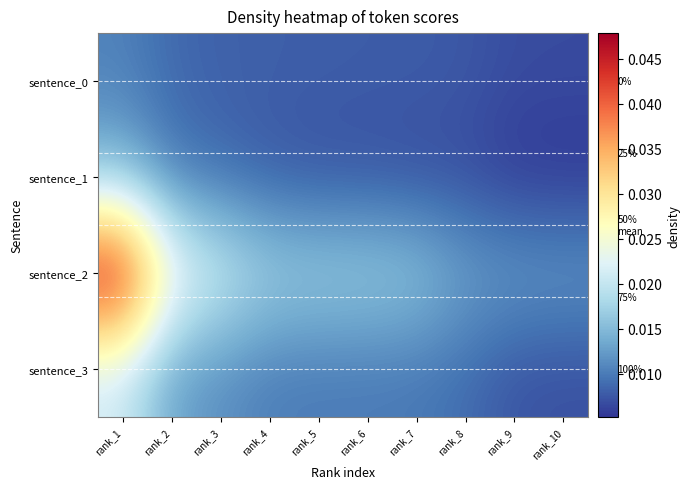

Which series has the largest range (max minus min)?

sentence_2